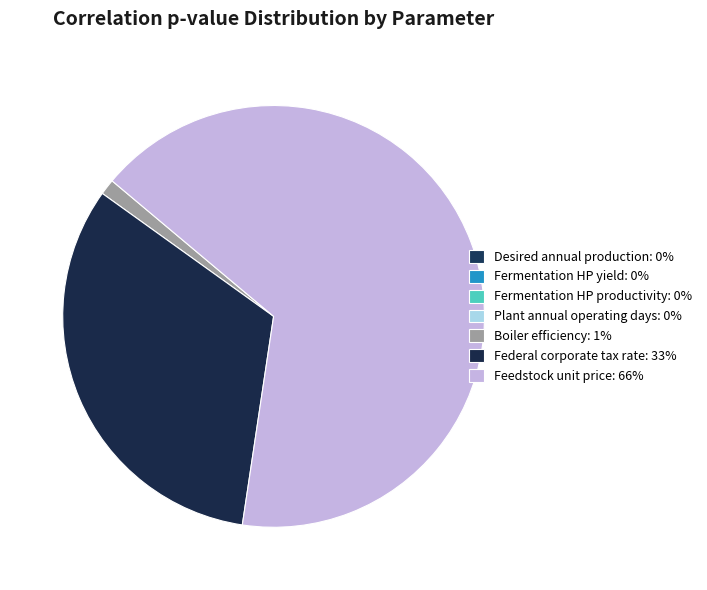

Is it true that Plant annual operating days is 0% of the pie?

True